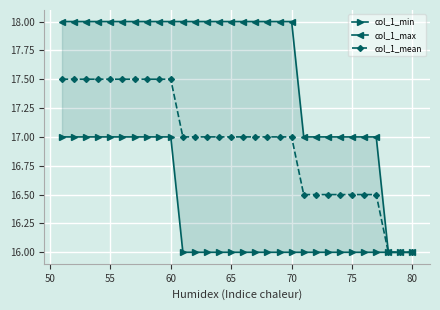

What is the highest value of the col_1_min series?

17.0